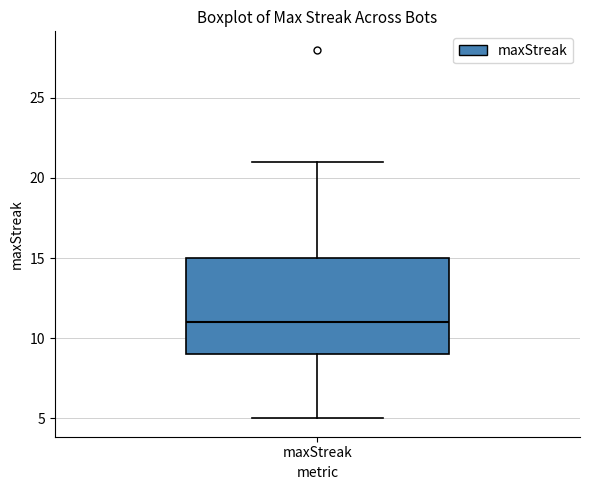

Read this box plot against the y-axis: the position of the median line, the range covered by the box, and the ends of both whiskers. The values are not printed on the chart, so give them approximately, as read against the axis.

median 11, box 9 to 15, whiskers 5 to 21